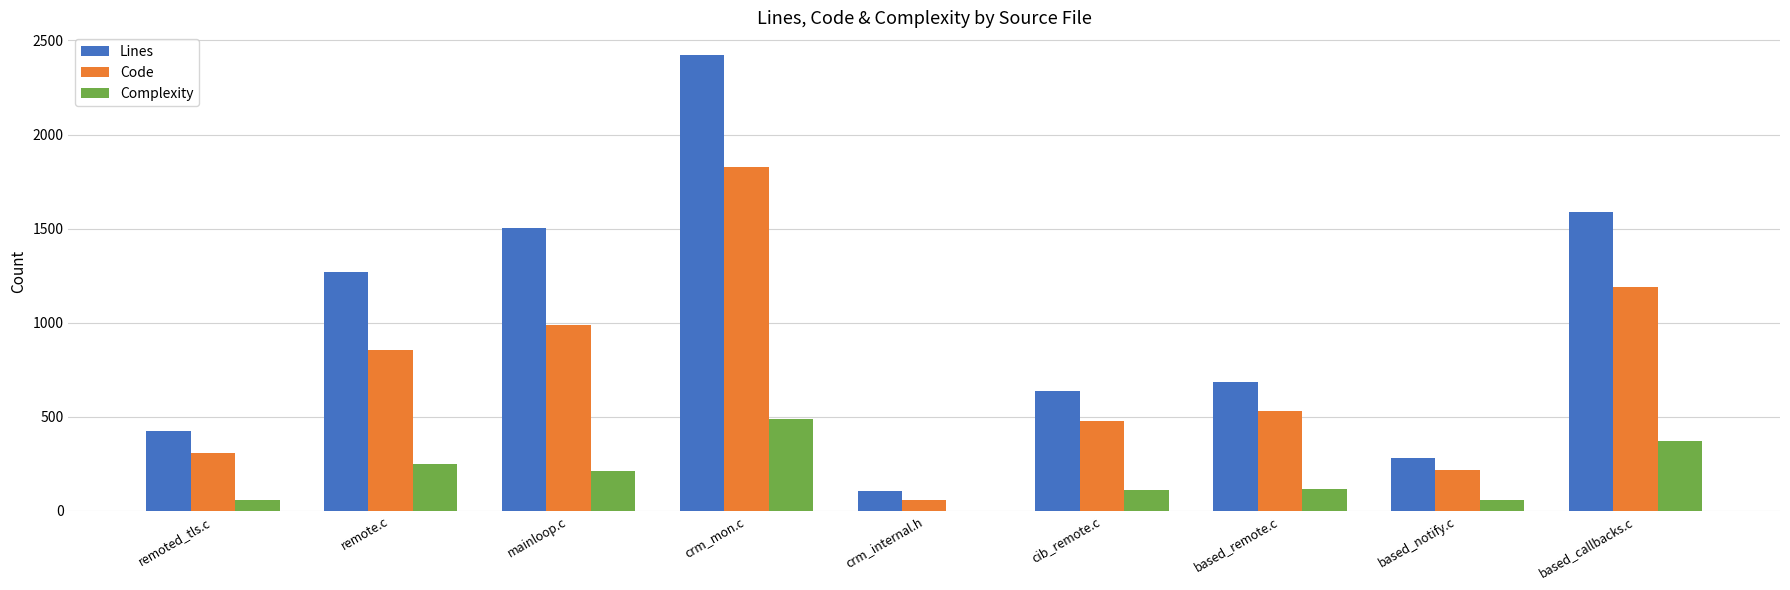

Is it true that Code equals 478 at cib_remote.c?

True